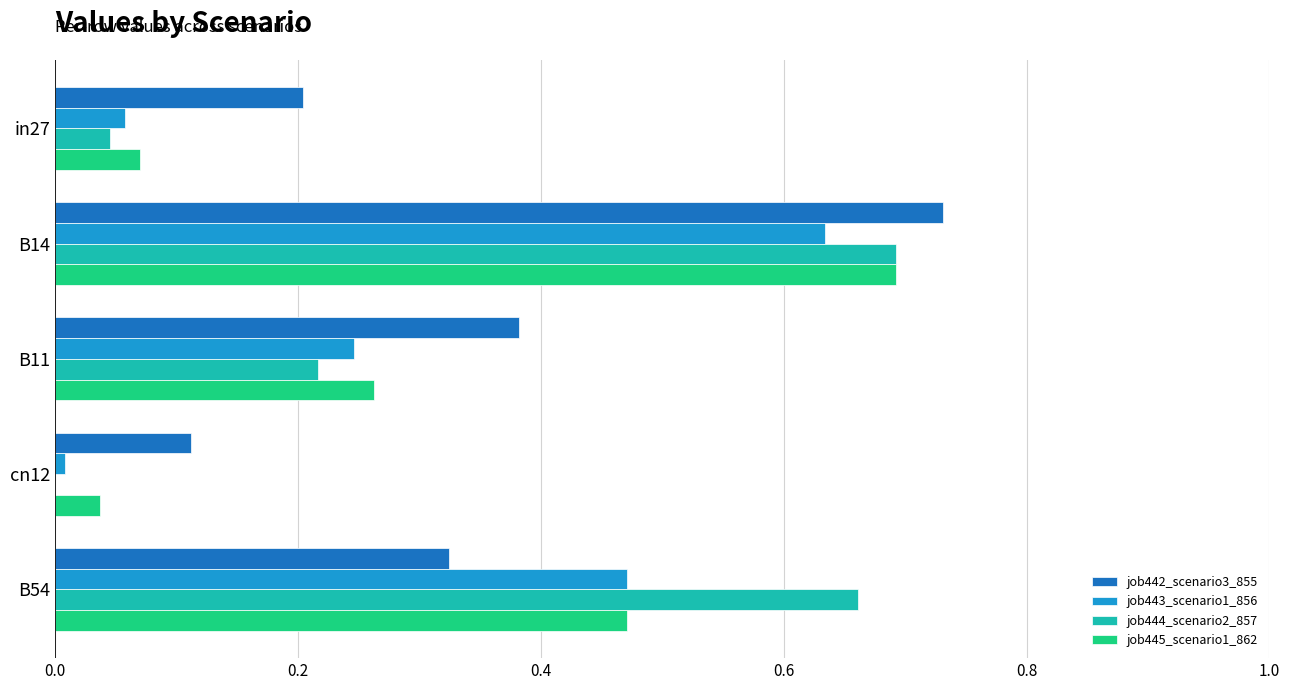

Which series has the largest total across all categories?

job442_scenario3_855